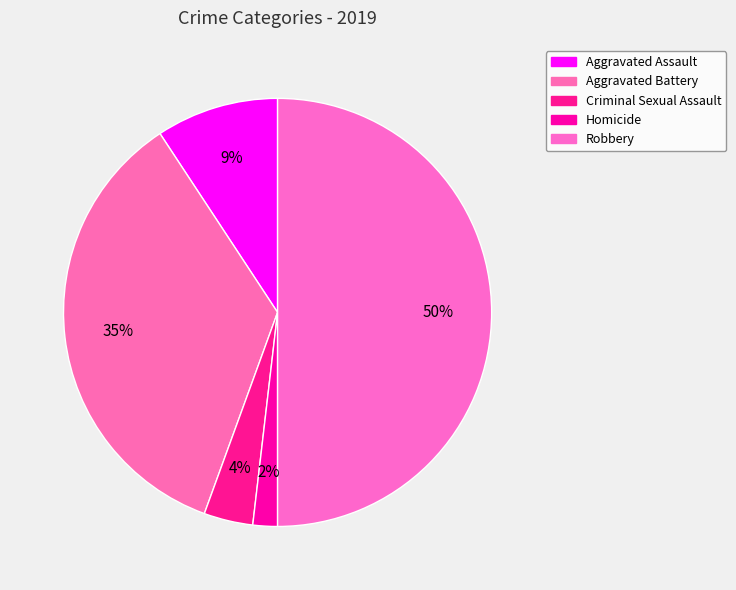

True or false: Homicide accounts for 1% of the total.

False